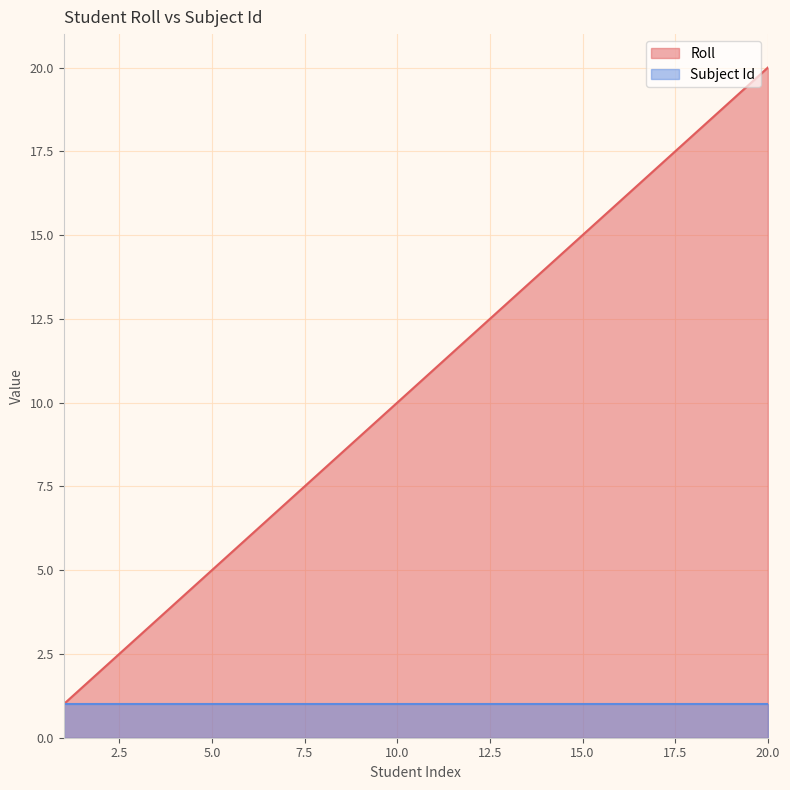

Rank the categories by value from highest to lowest.

20, 19, 18, 17, 16, 15, 14, 13, 12, 11, 10, 9, 8, 7, 6, 5, 4, 3, 2, 1